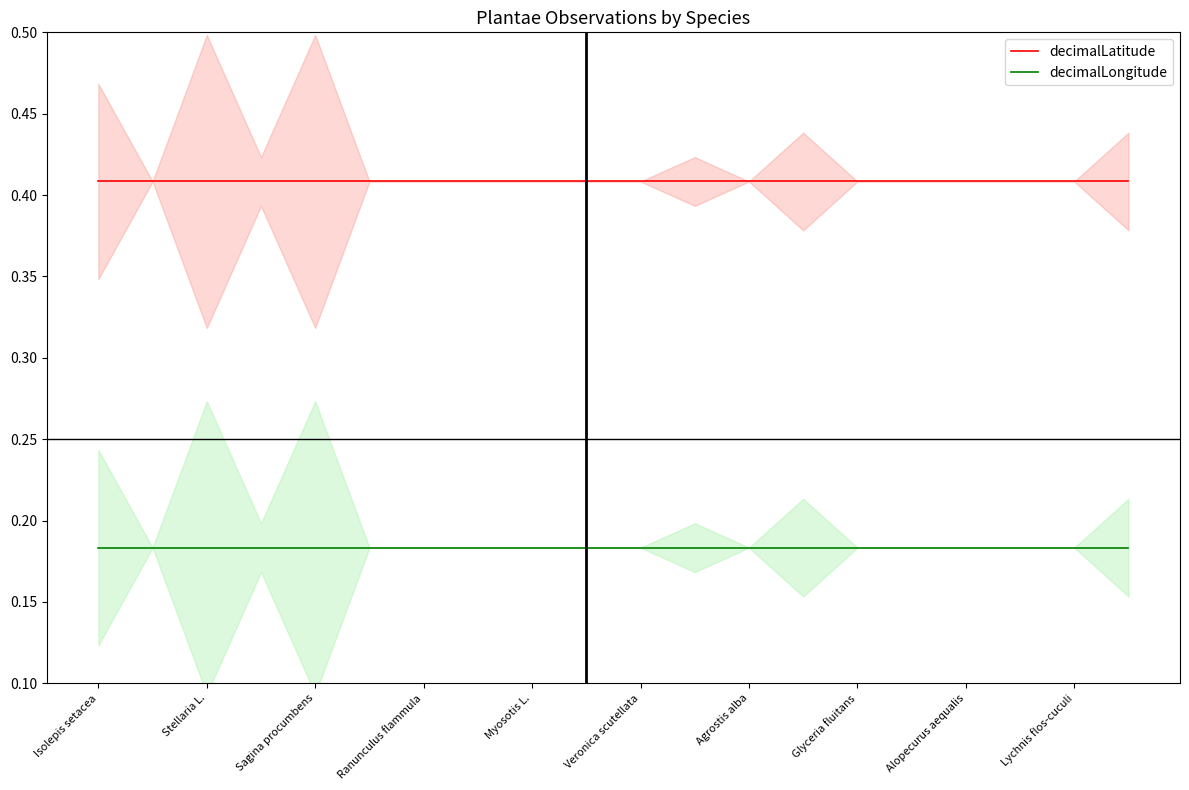

What is the value of the decimalLongitude point at the 20th from the left?

0.2